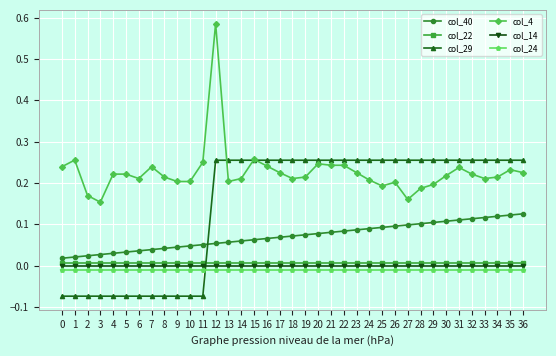

Which series ends up on top after the final intersection of col_4 and col_29?

col_29